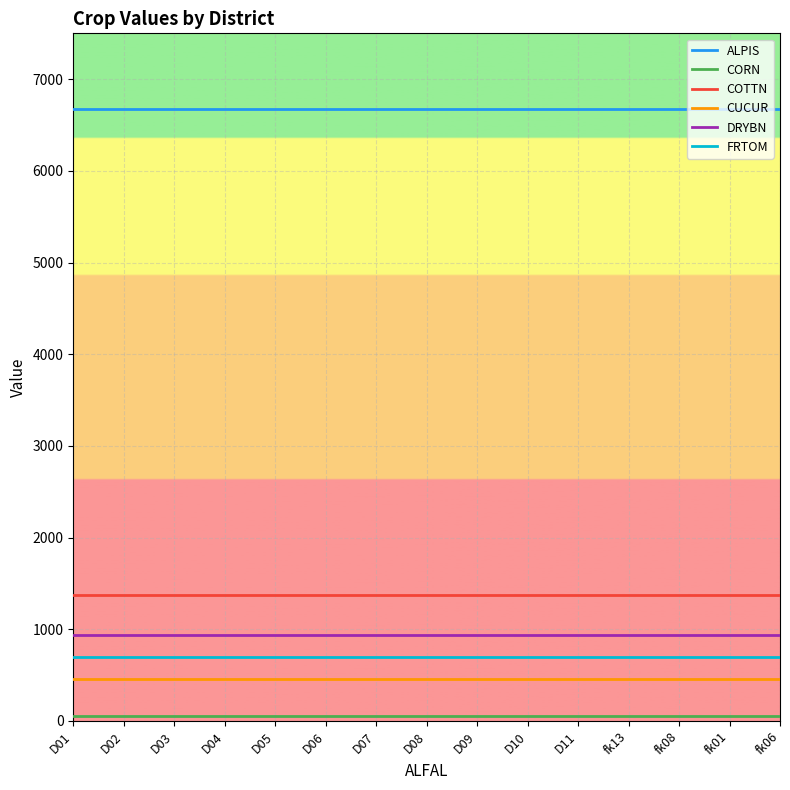

At how many categories does at least one series exceed 2106?

15